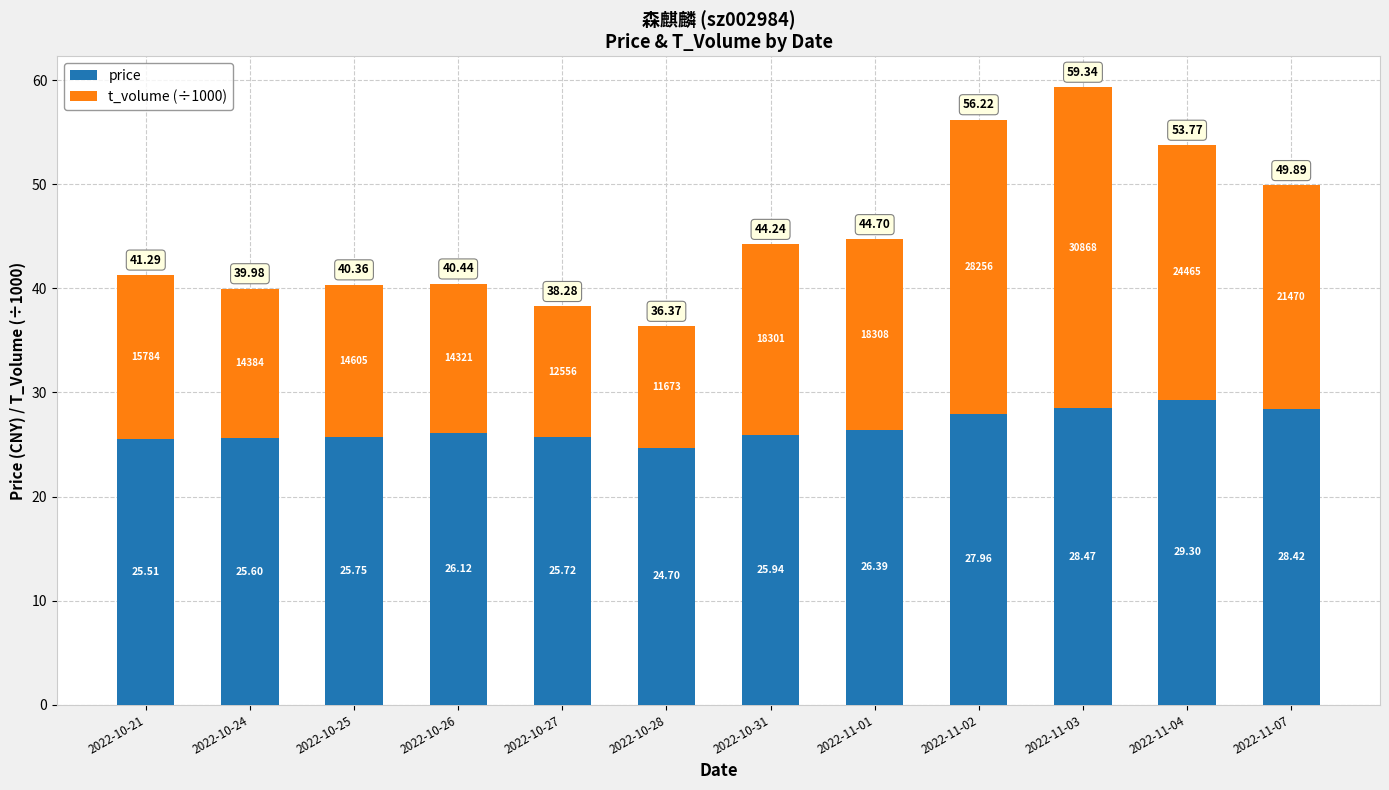

What is the label of the 11th bar from the left?

2022-11-04